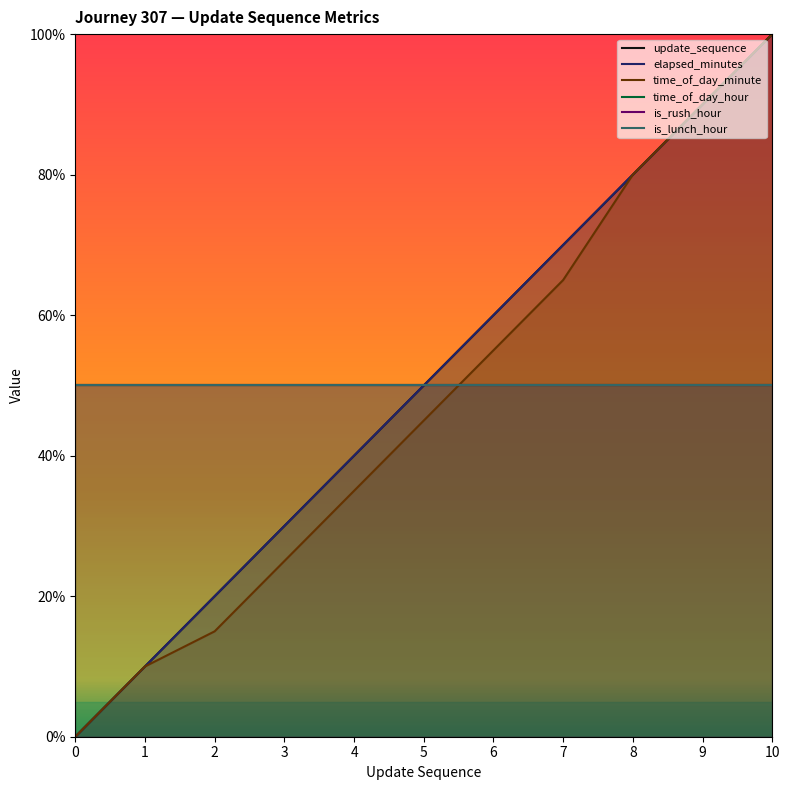

Is the value of time_of_day_hour at 4 greater than the value of update_sequence at 10?

No